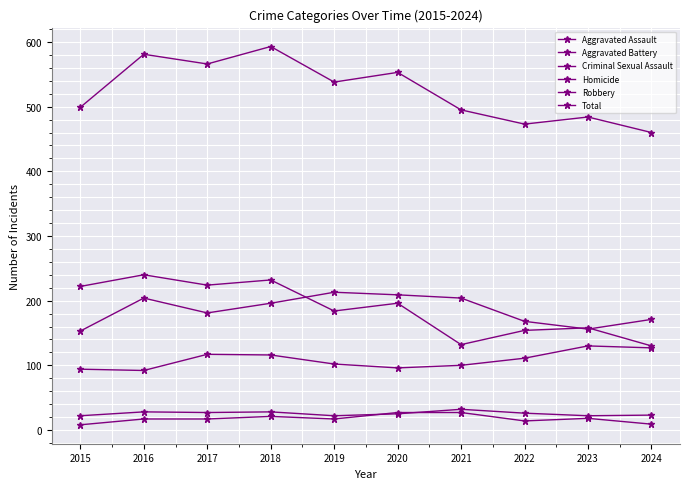

Is this an area chart (filled region under the line)?

No